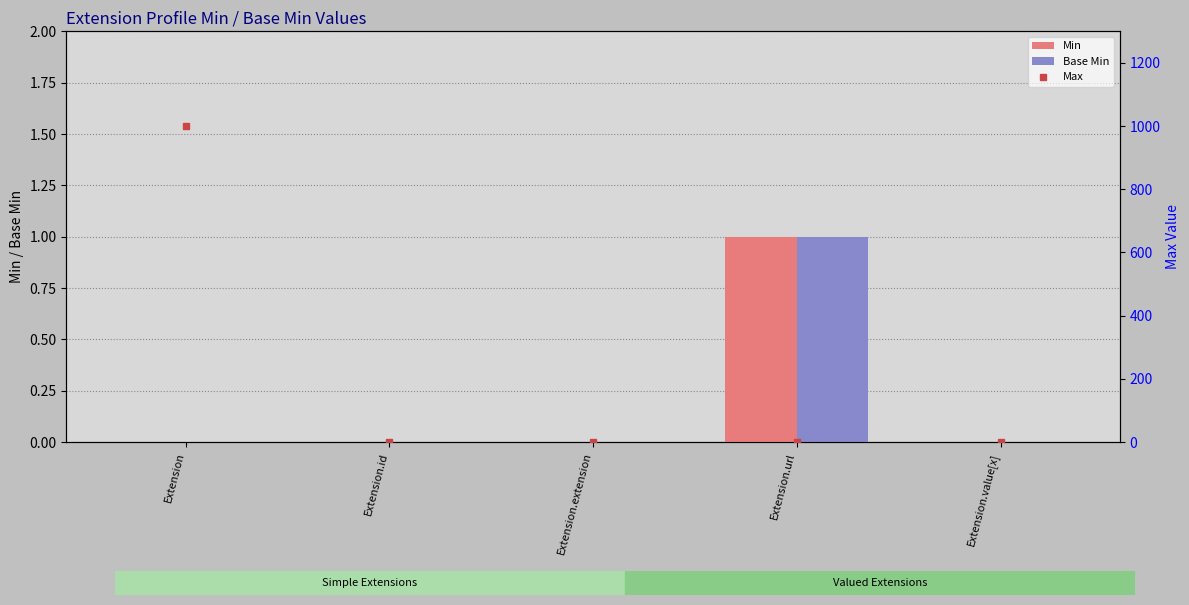

Are the bars horizontal?

No